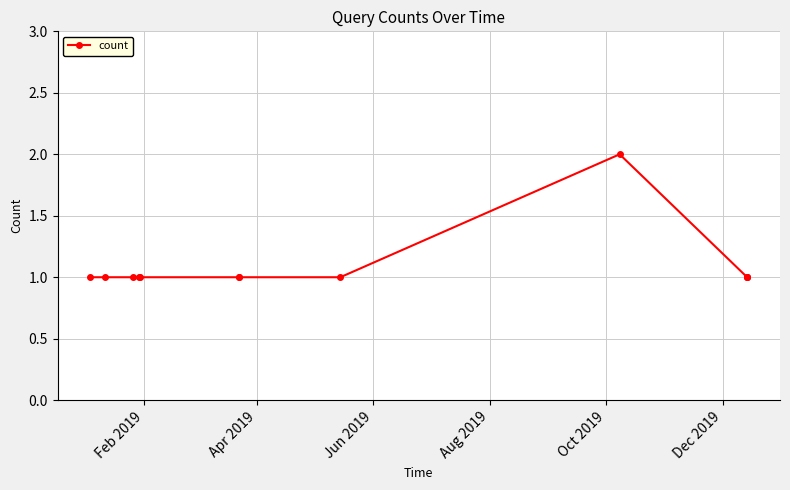

What is the sum of all values?

13